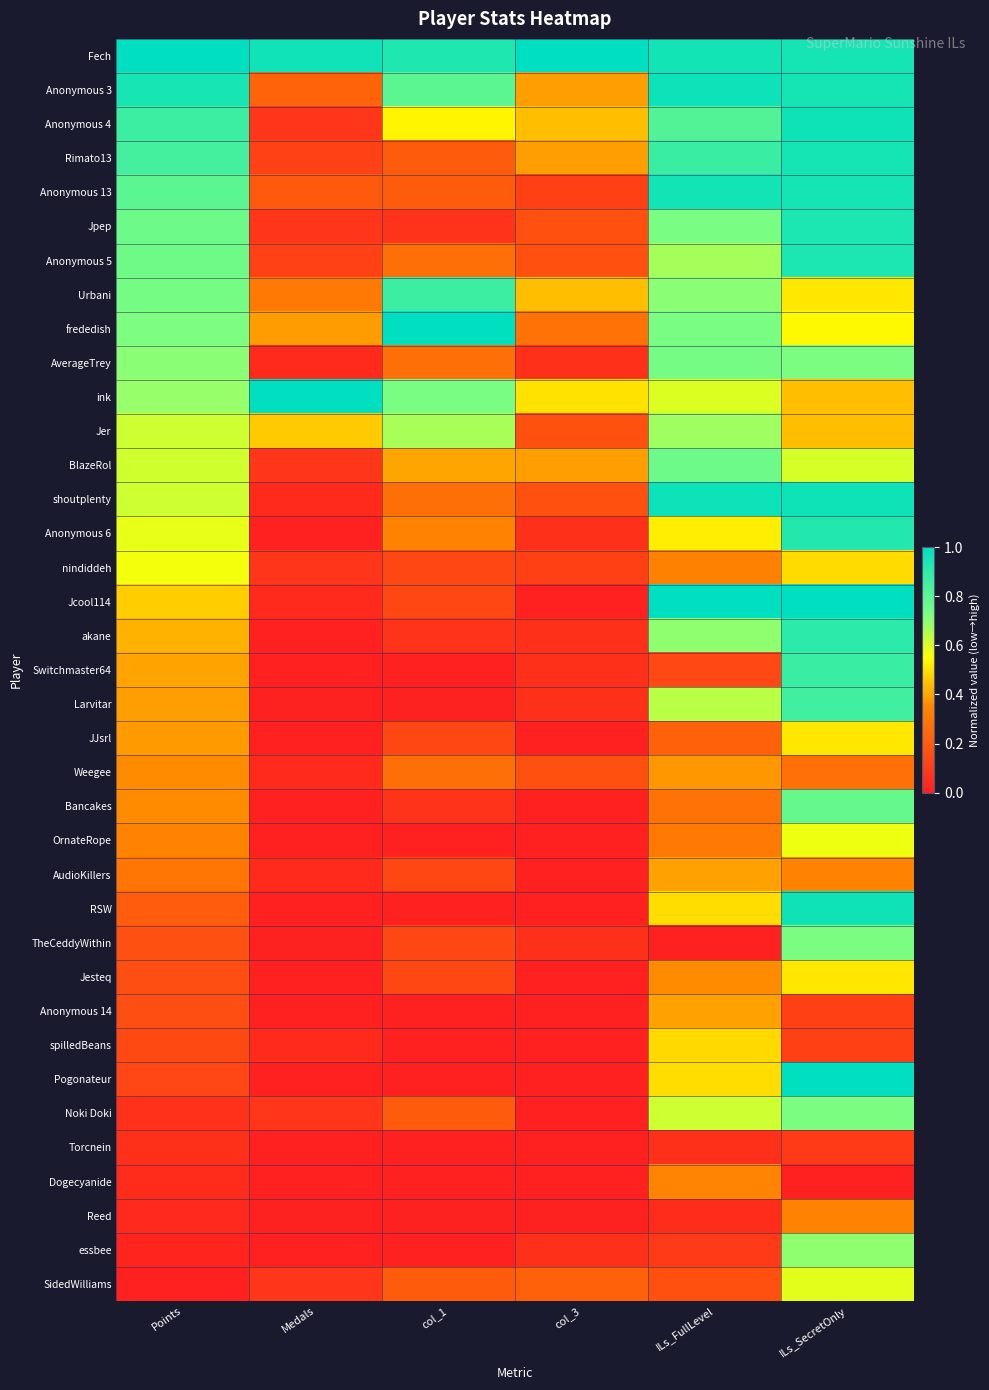

What is the total value across all series at col_3?

5.5